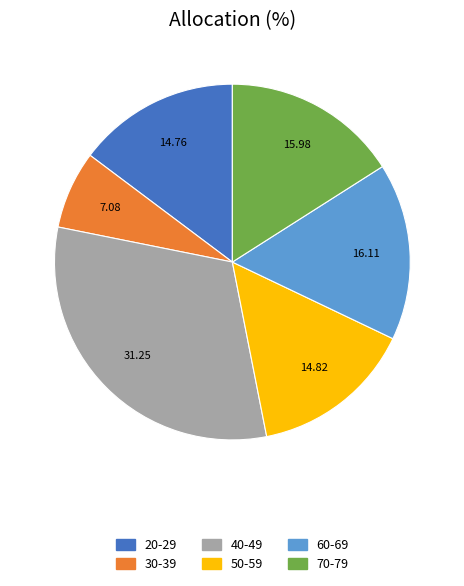

Which slice is the smallest?

30-39